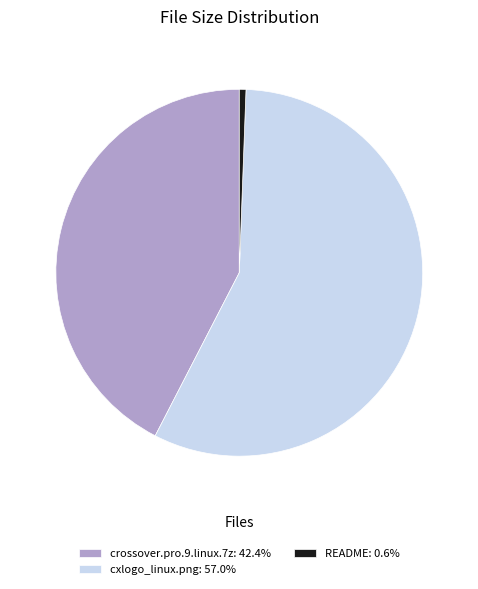

Between README and cxlogo_linux.png, which is larger?

cxlogo_linux.png